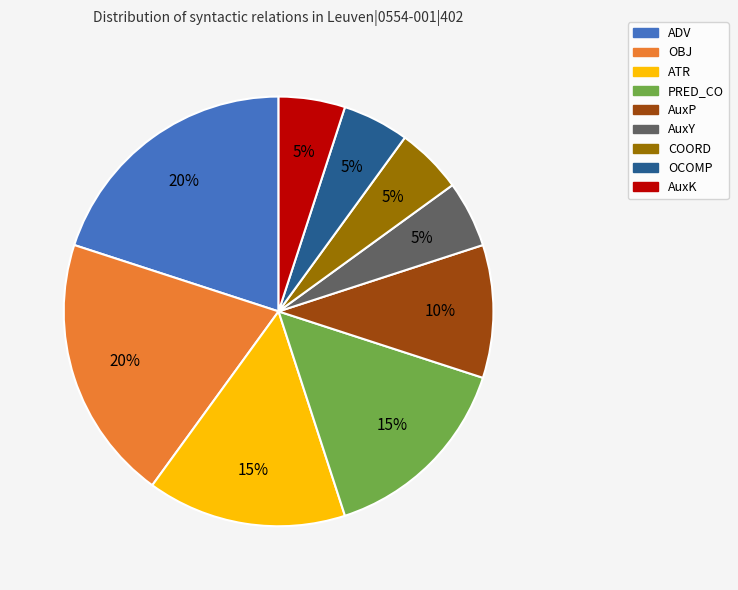

Is it true that OBJ is 11% of the pie?

False